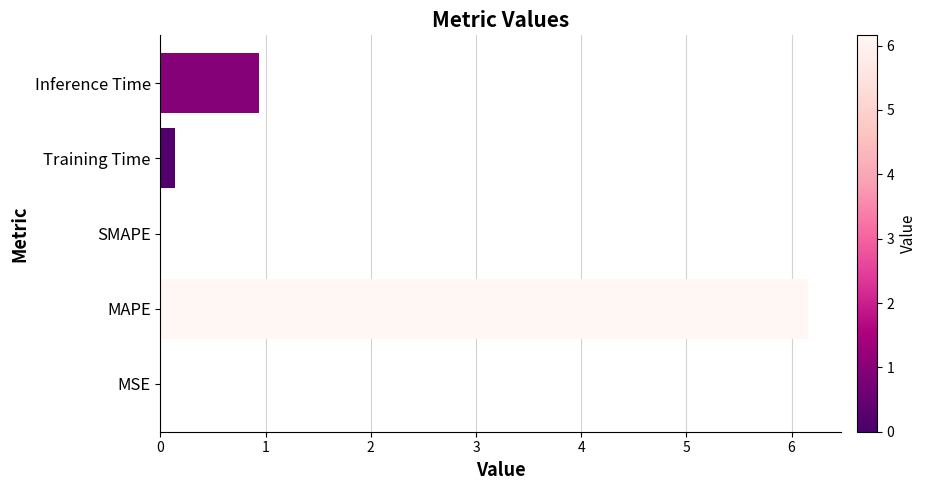

What is the greatest value displayed?

6.2